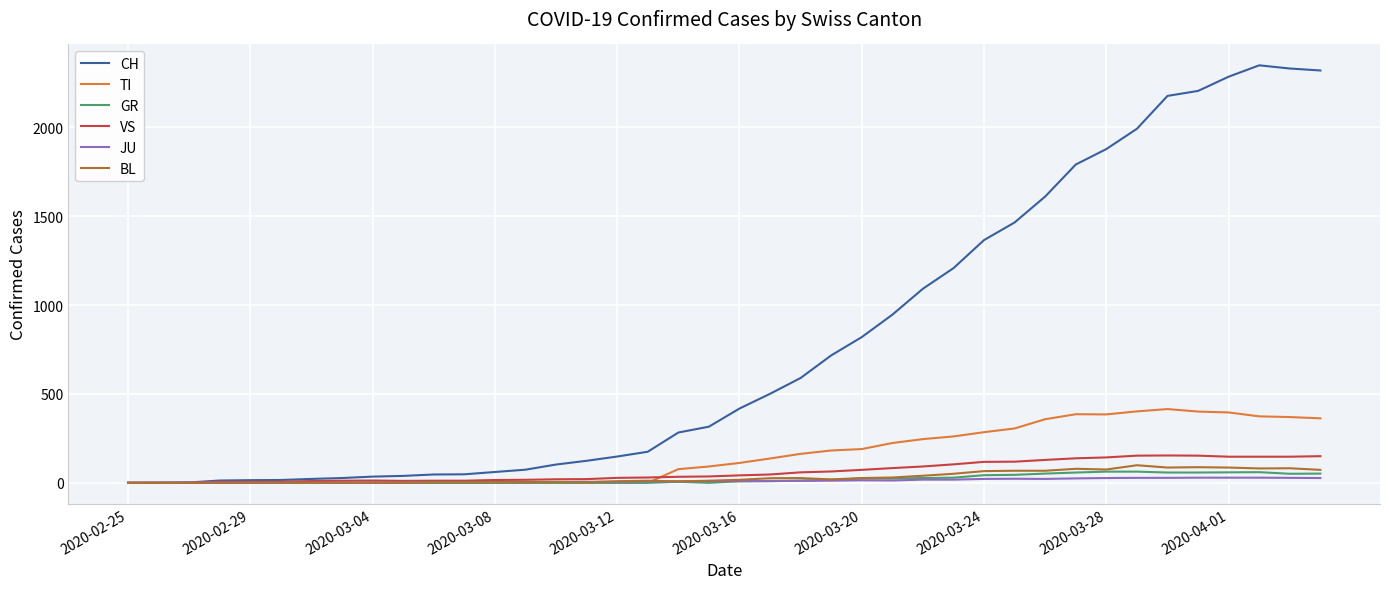

Which series has the widest spread of values?

CH